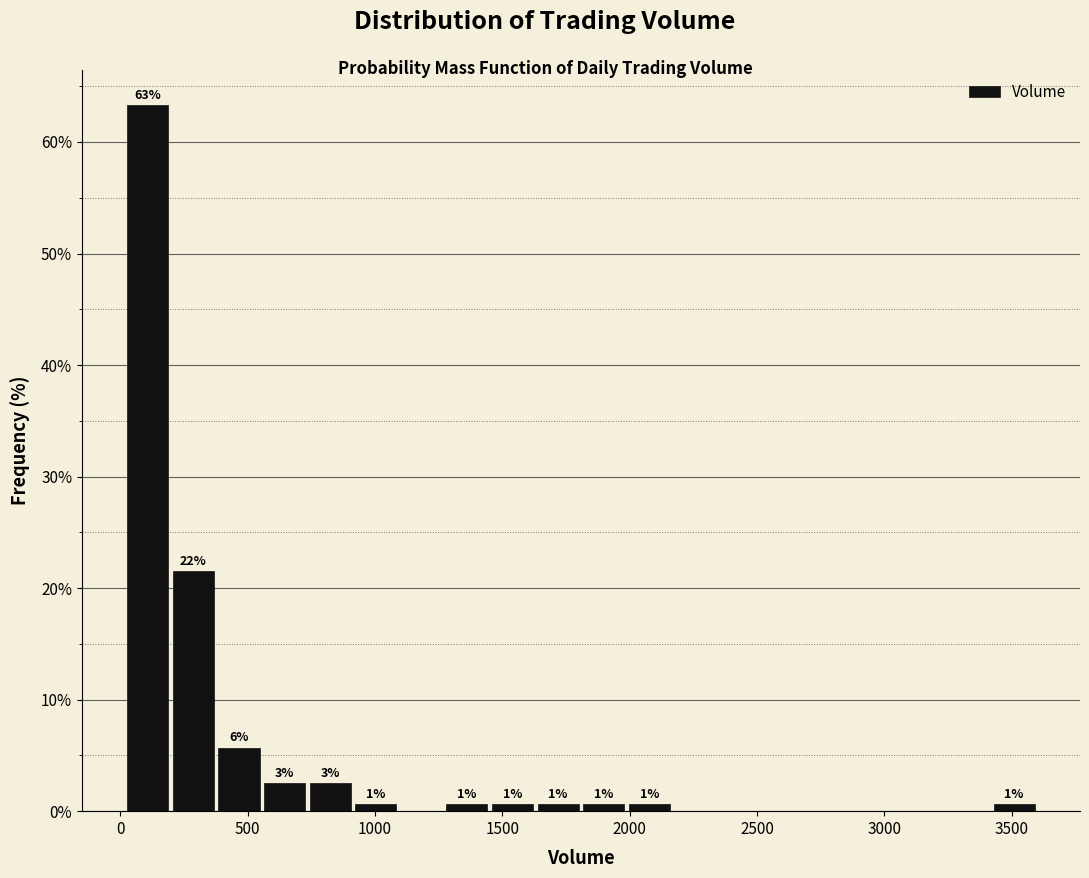

Read against the x-axis, roughly where is the centre of the tallest bar?

100